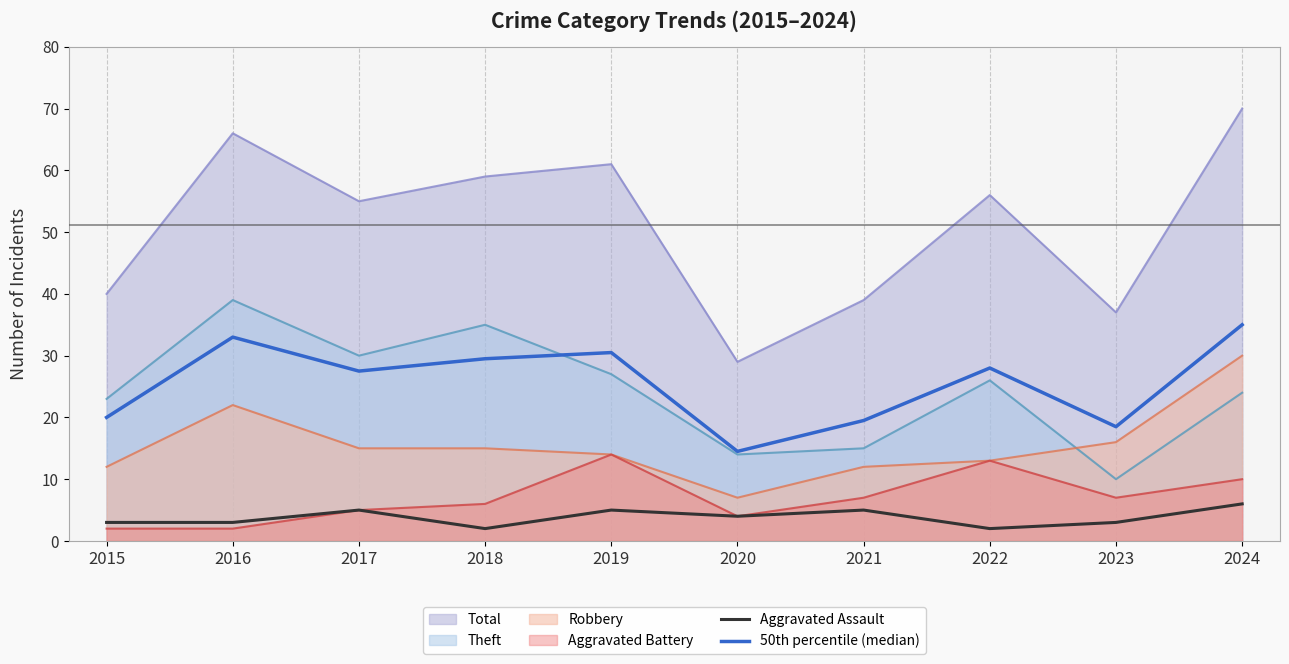

How many lines are shown in the chart?

6